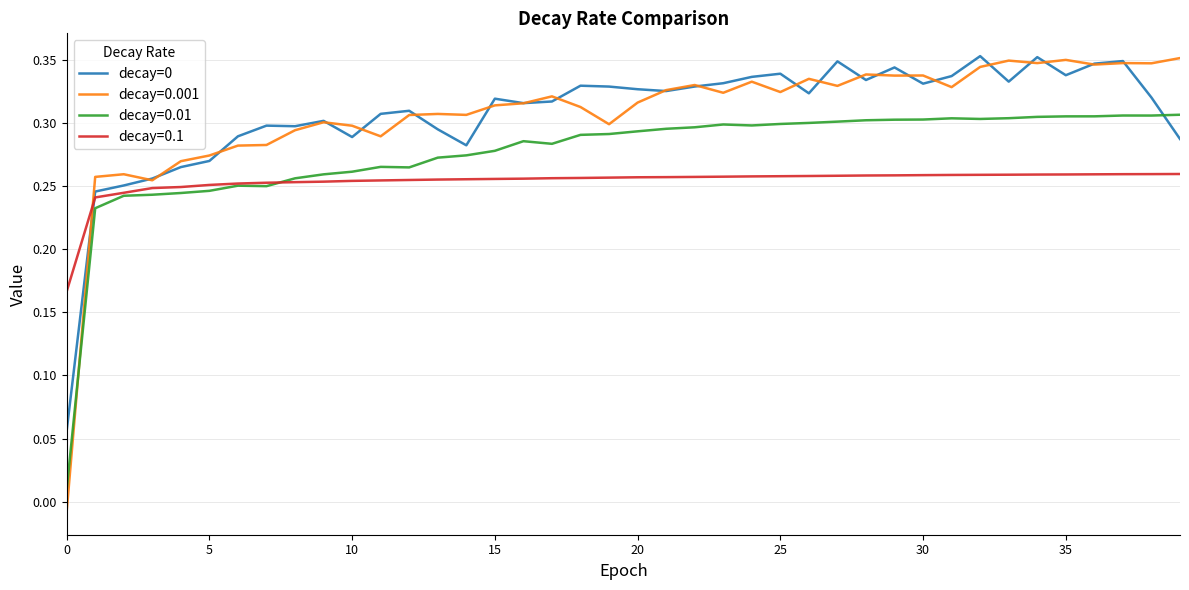

Which series ends up on top after the final intersection of decay=0.01 and decay=0?

decay=0.01